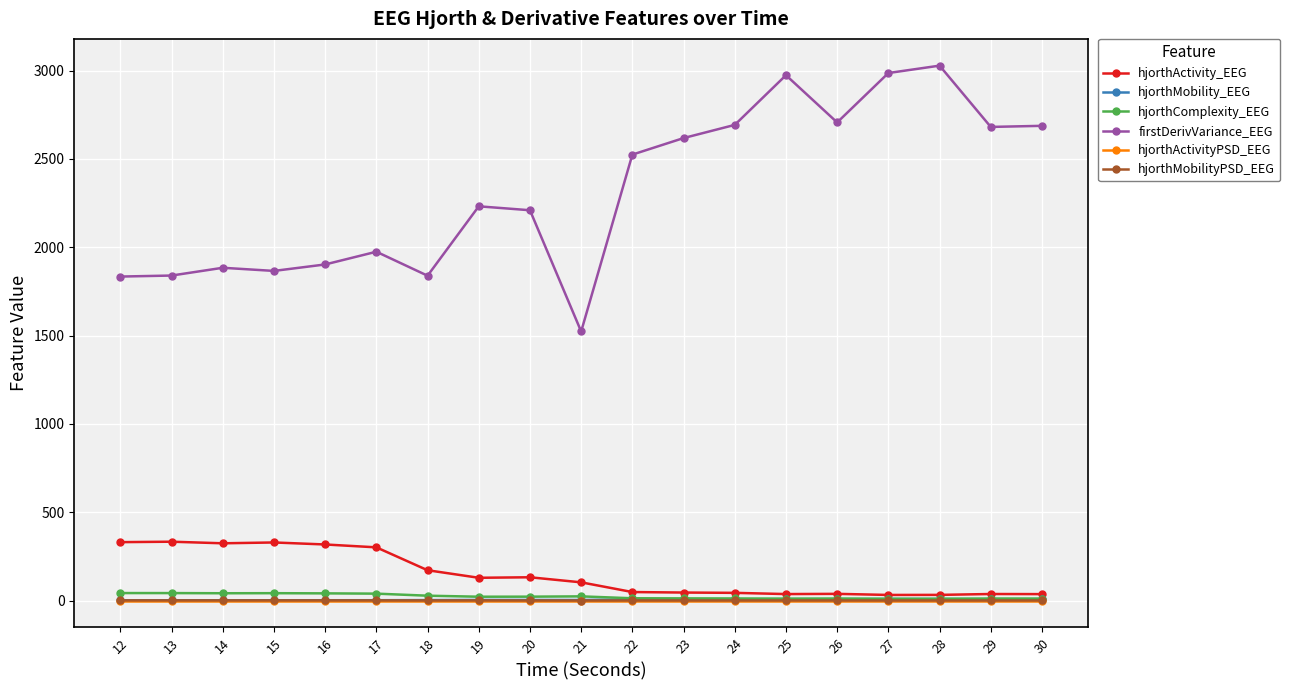

What is the spread (max minus min) of values at 22?

2524.5